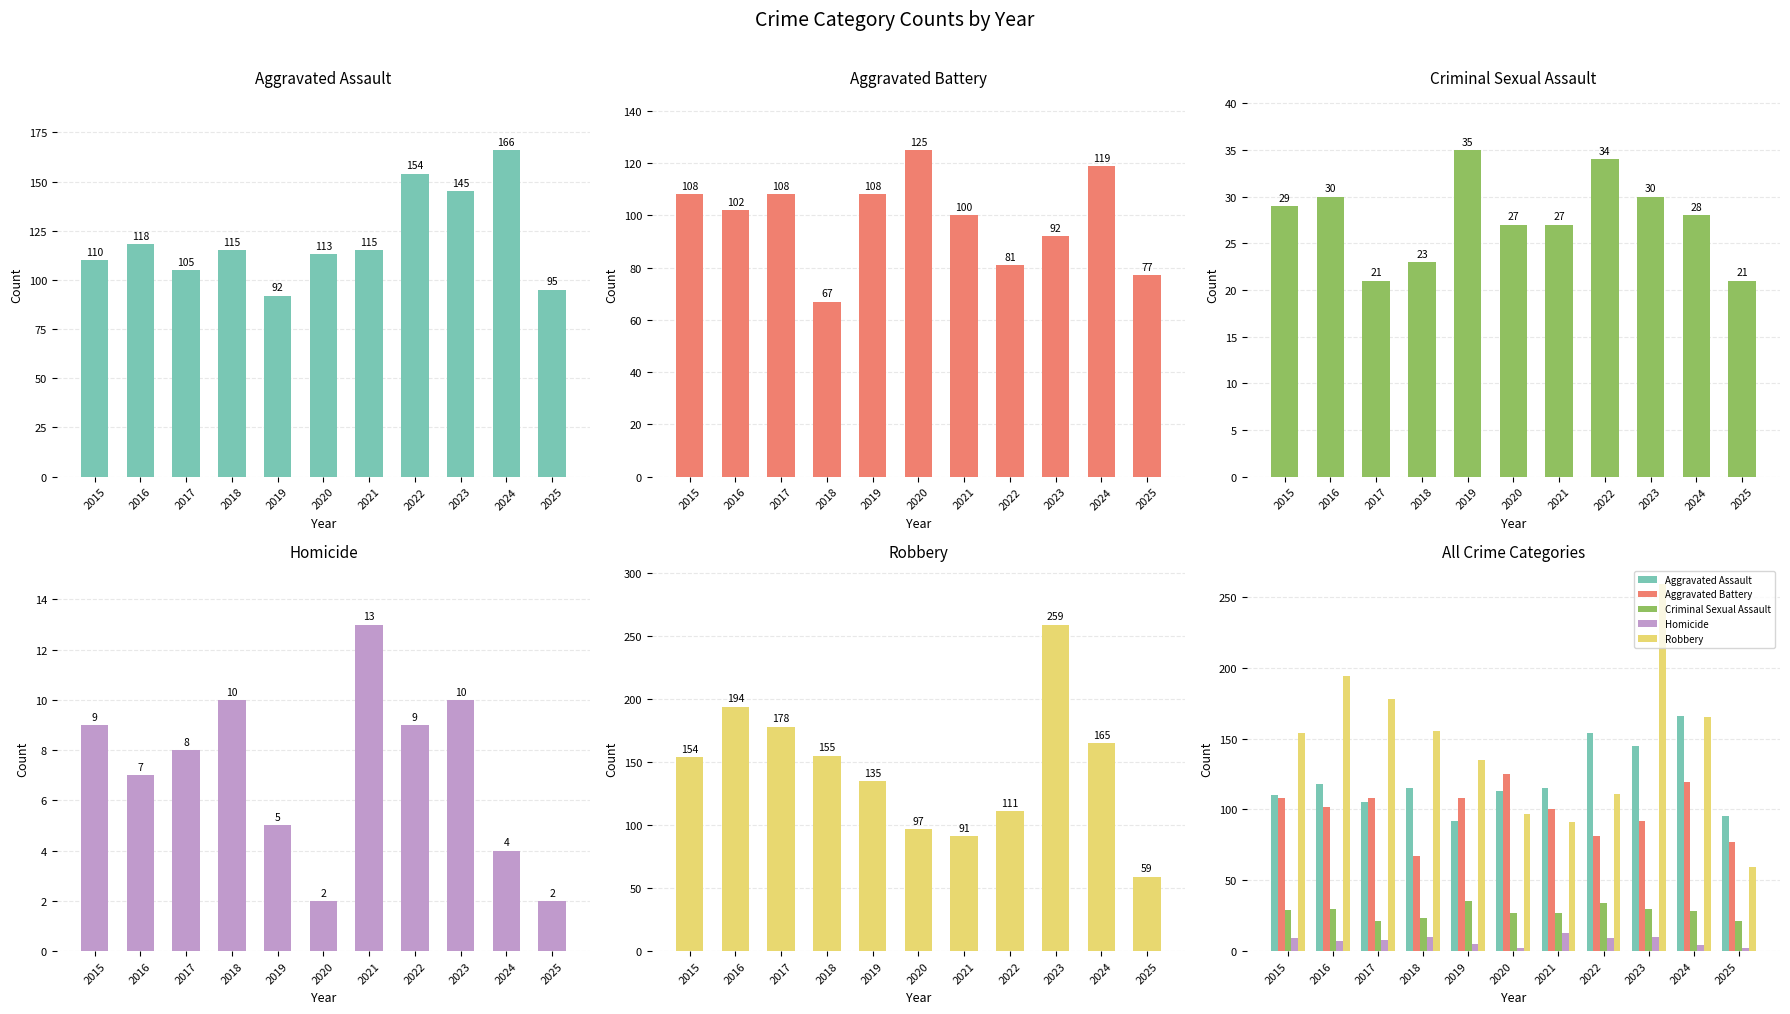

How many data points in Aggravated Battery are less than 102?

5